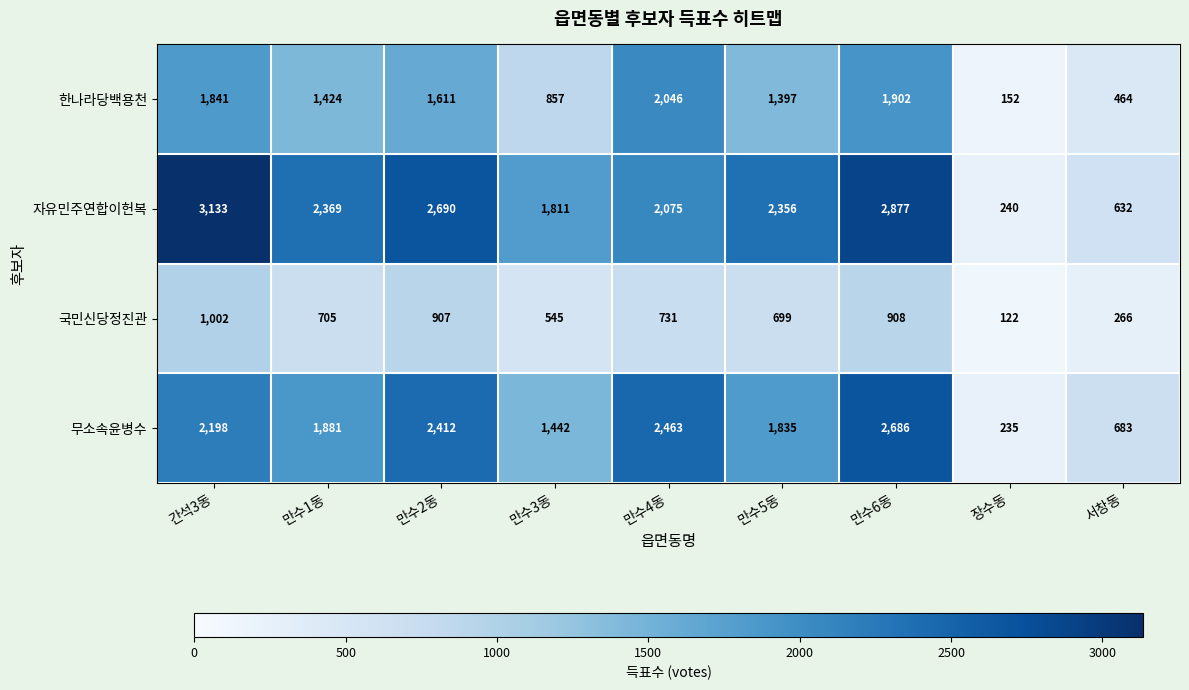

What is the maximum value shown in the chart?

3133